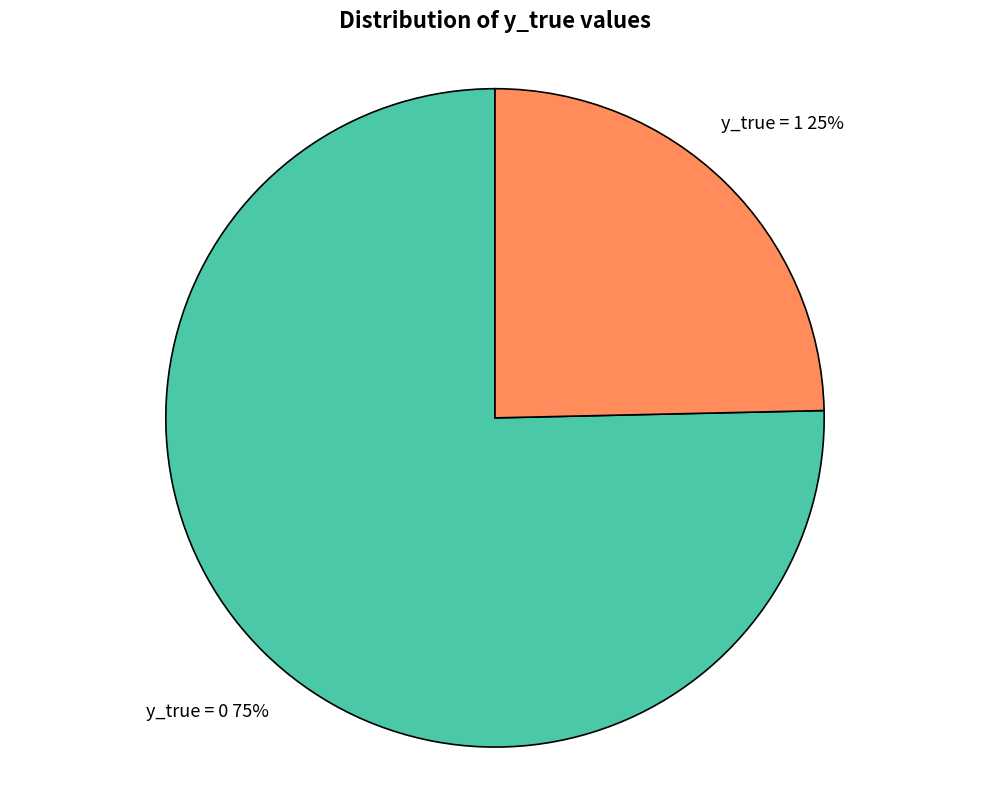

What percentage is the y_true = 0 slice, to the nearest percent?

75%